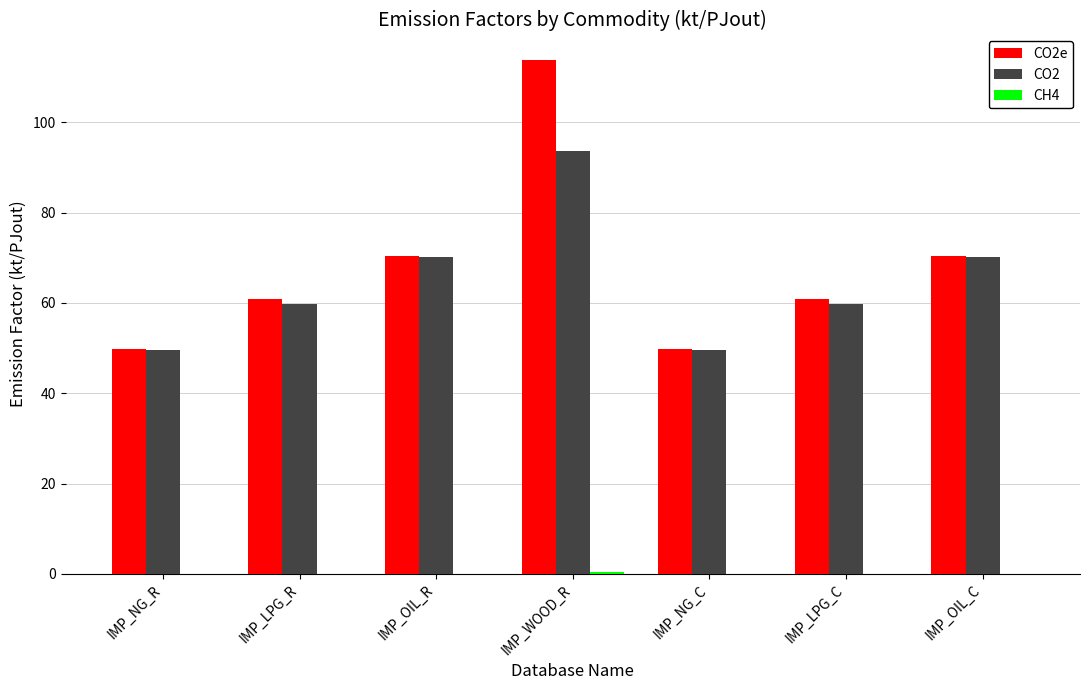

How many groups of bars are there?

7